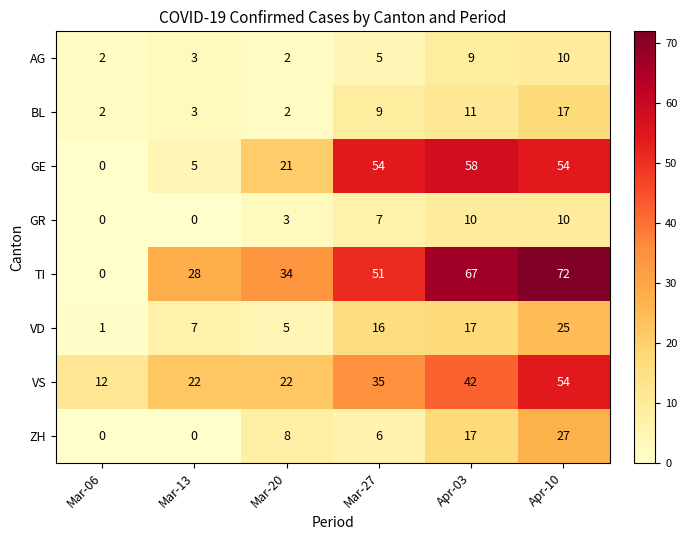

True or false: TI has a value of 42 at Apr-03.

False